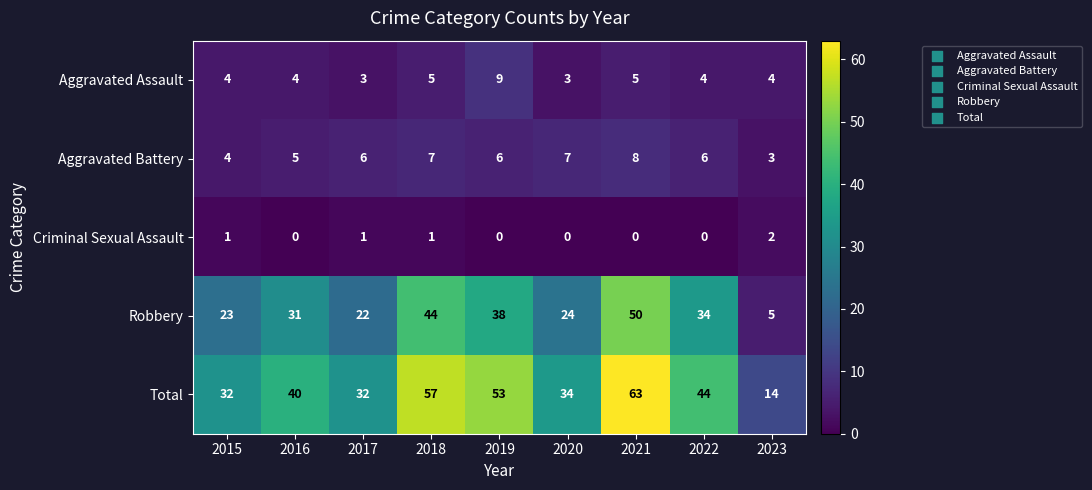

What is the maximum value shown in the chart?

63